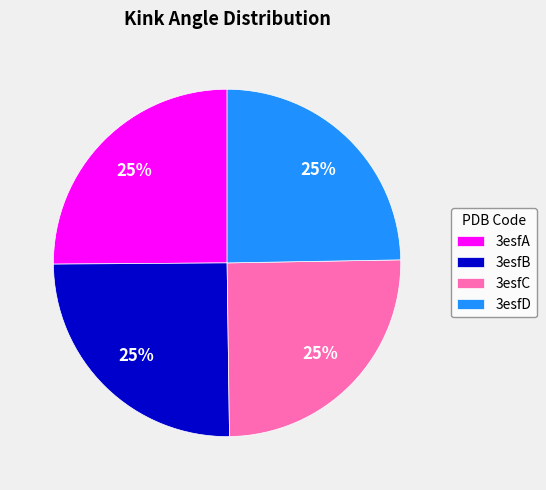

The 3esfD slice represents 25% of the pie. True or false?

True